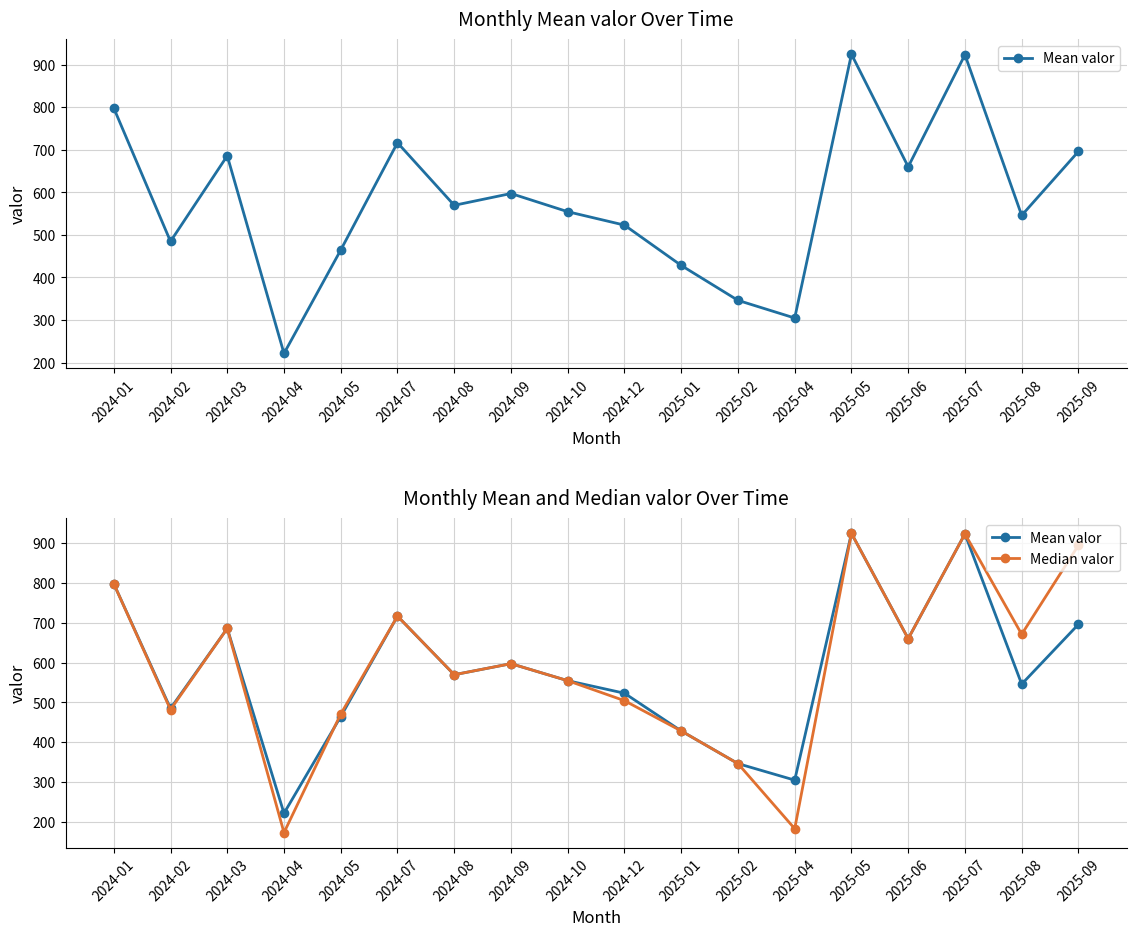

What position from the left is 2024-05?

5